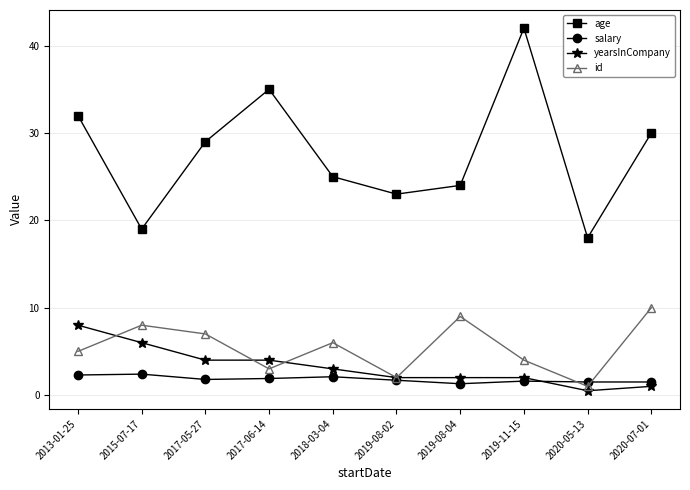

What is the label of the 4th point from the right?

2019-08-04